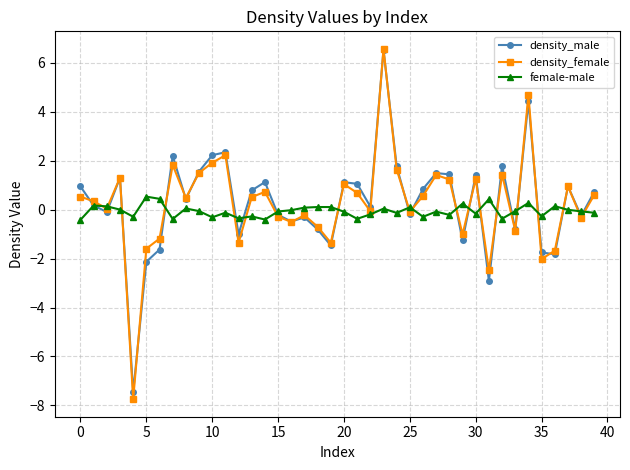

Which series ends up on top after the final intersection of density_male and female-male?

density_male